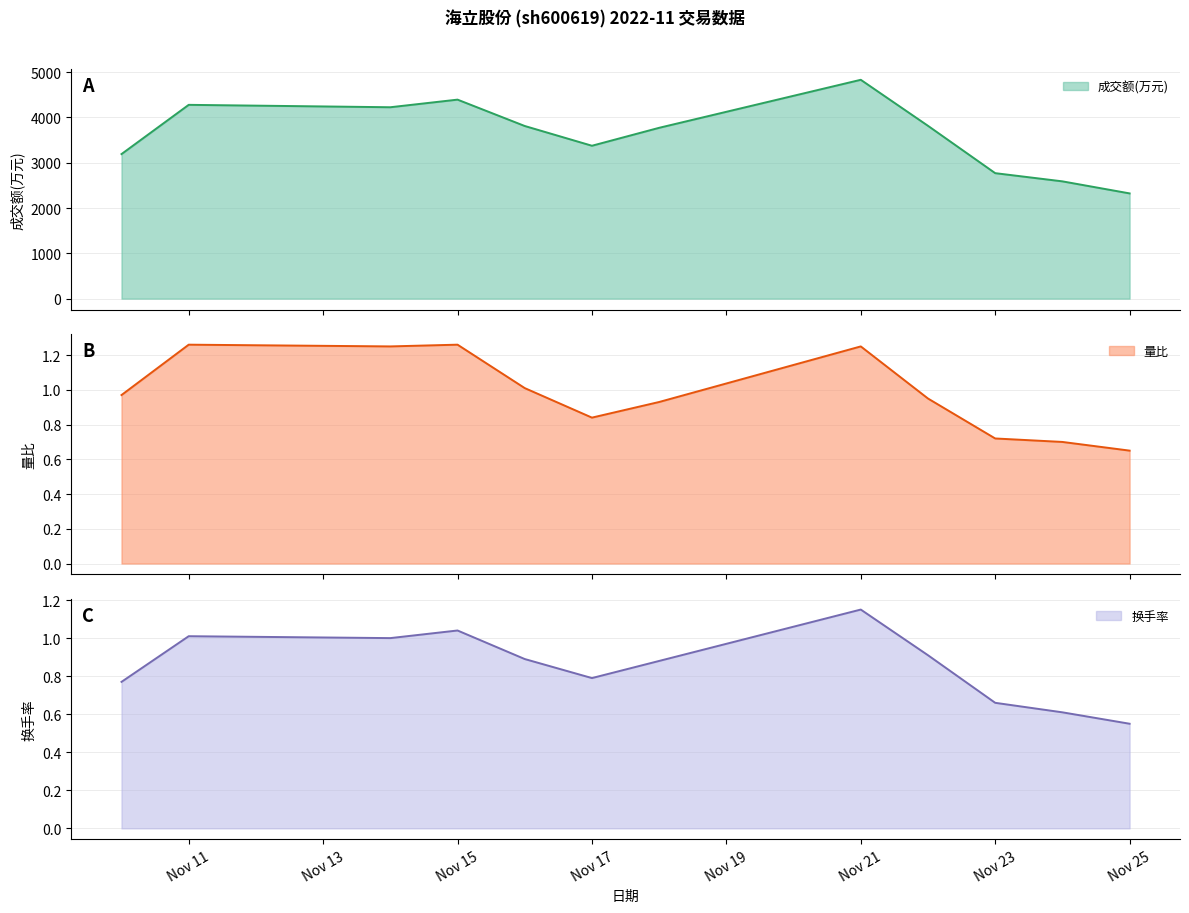

True or false: 换手率 and 成交额(万元) intersect in this chart.

False